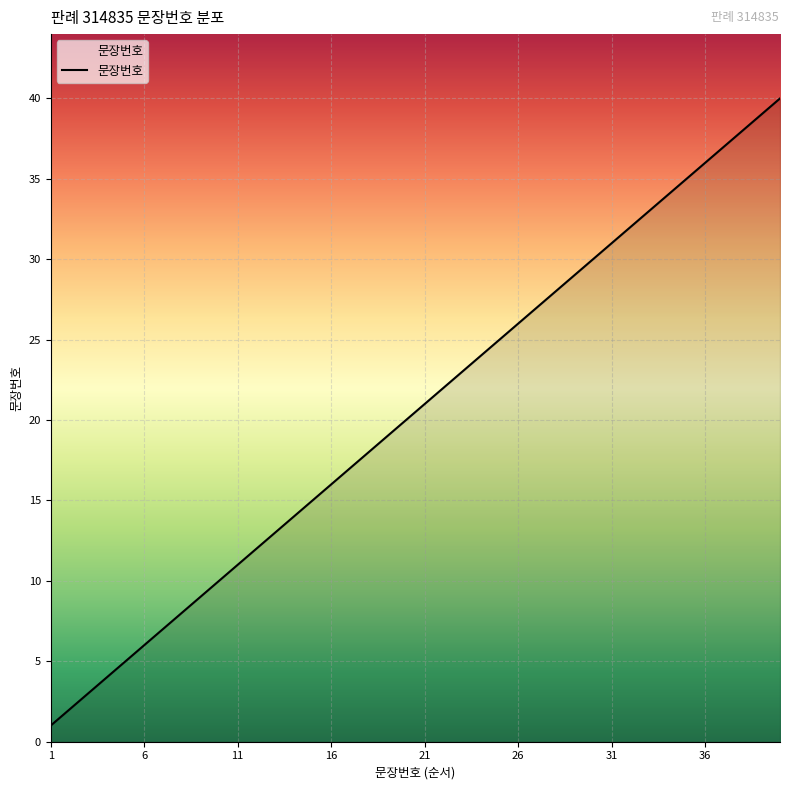

What is the maximum value shown in the chart?

40